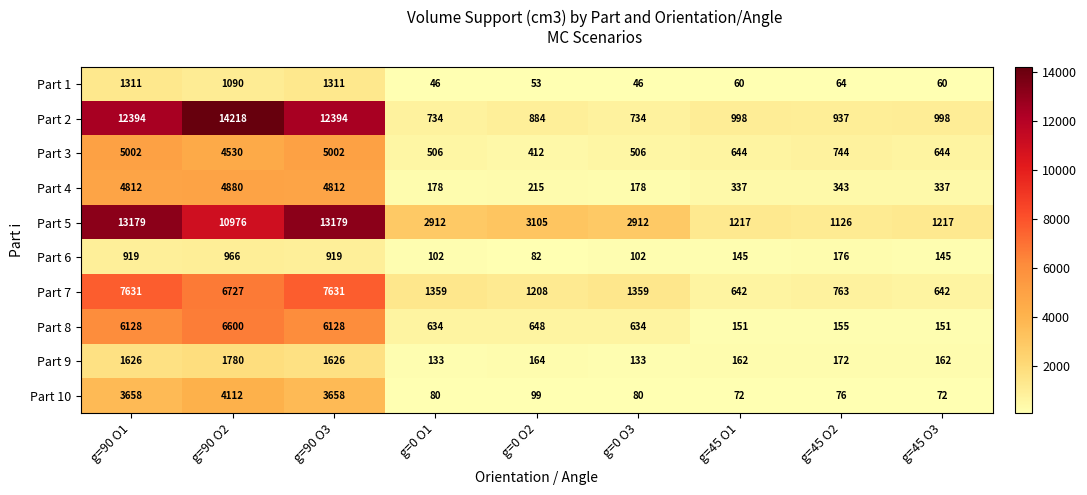

What is the greatest value displayed?

14218